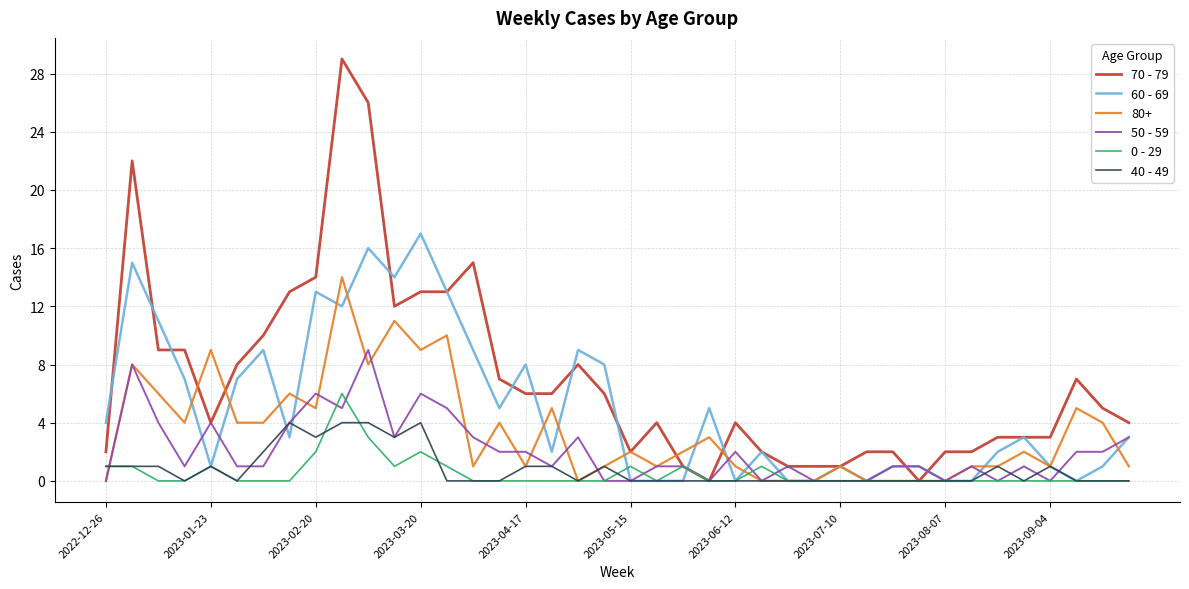

What is the highest value of the 70 - 79 series?

29